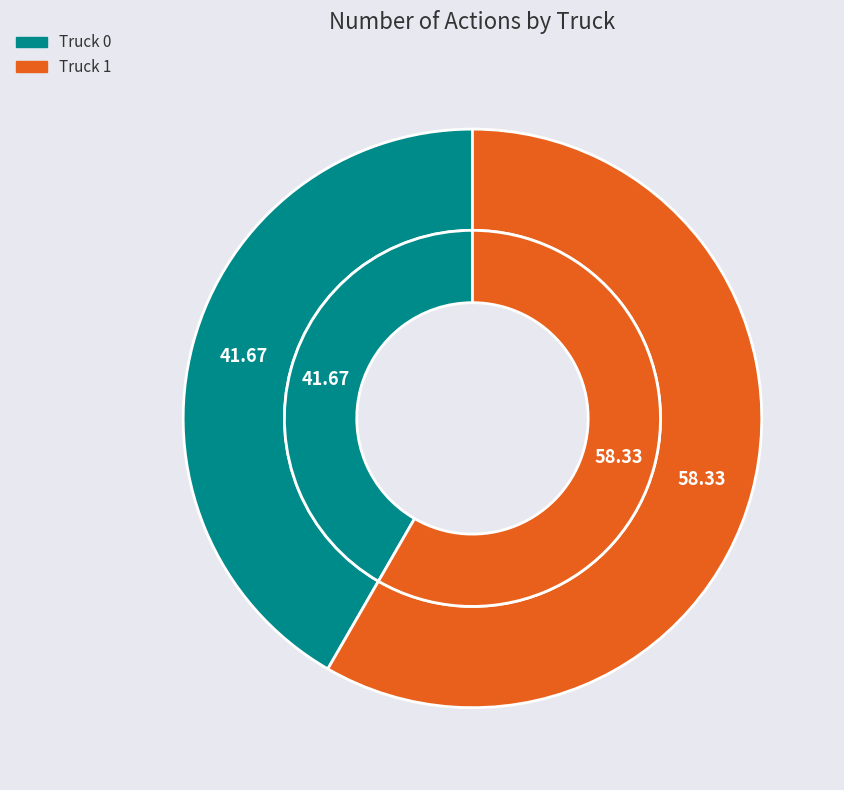

Which category has the biggest portion of the pie?

Truck 1